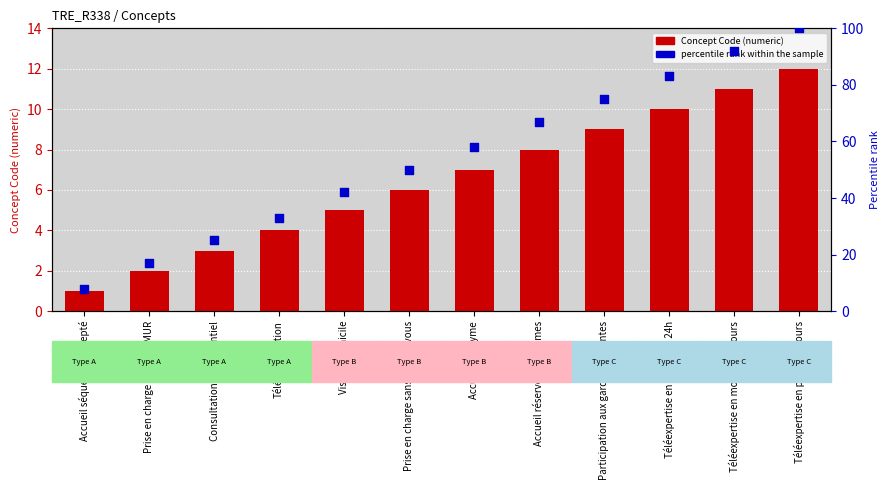

Is the value of Concept Code at Téléconsultation greater than the value of percentile rank within the sample at Téléexpertise en moins de 24h?

No